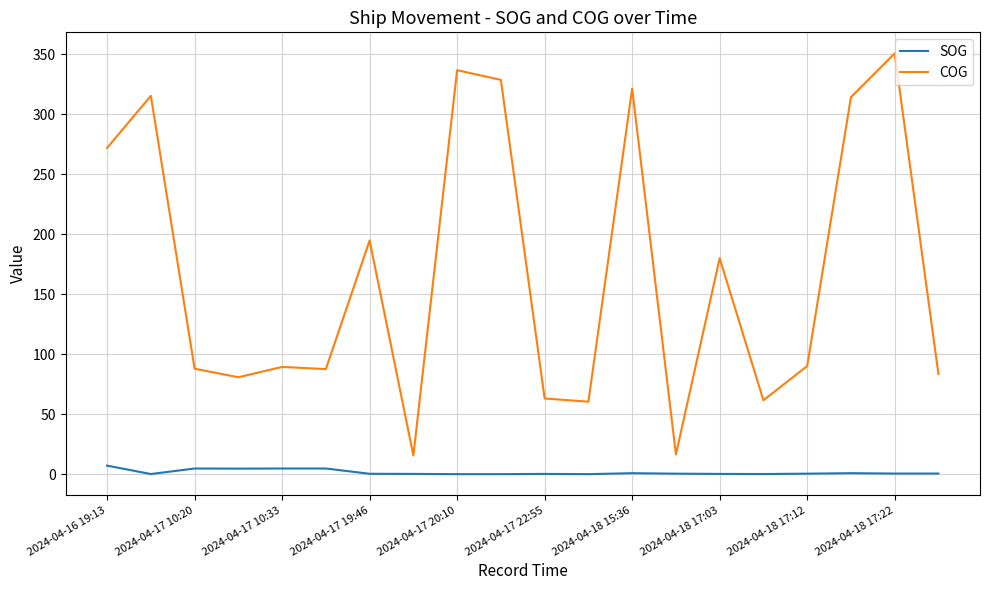

Which series has the largest range (max minus min)?

COG